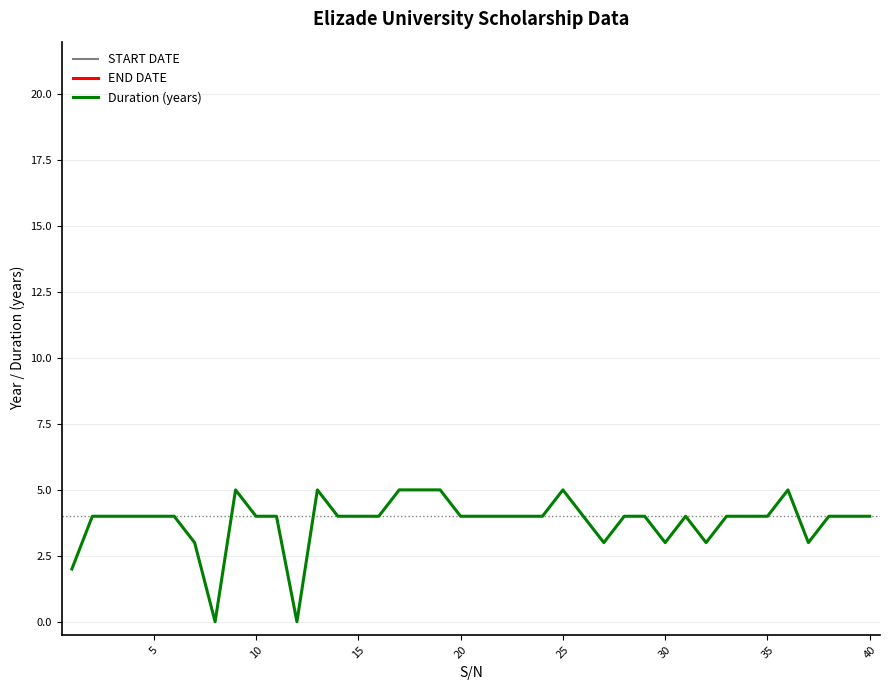

What is the maximum value for Duration (years)?

5